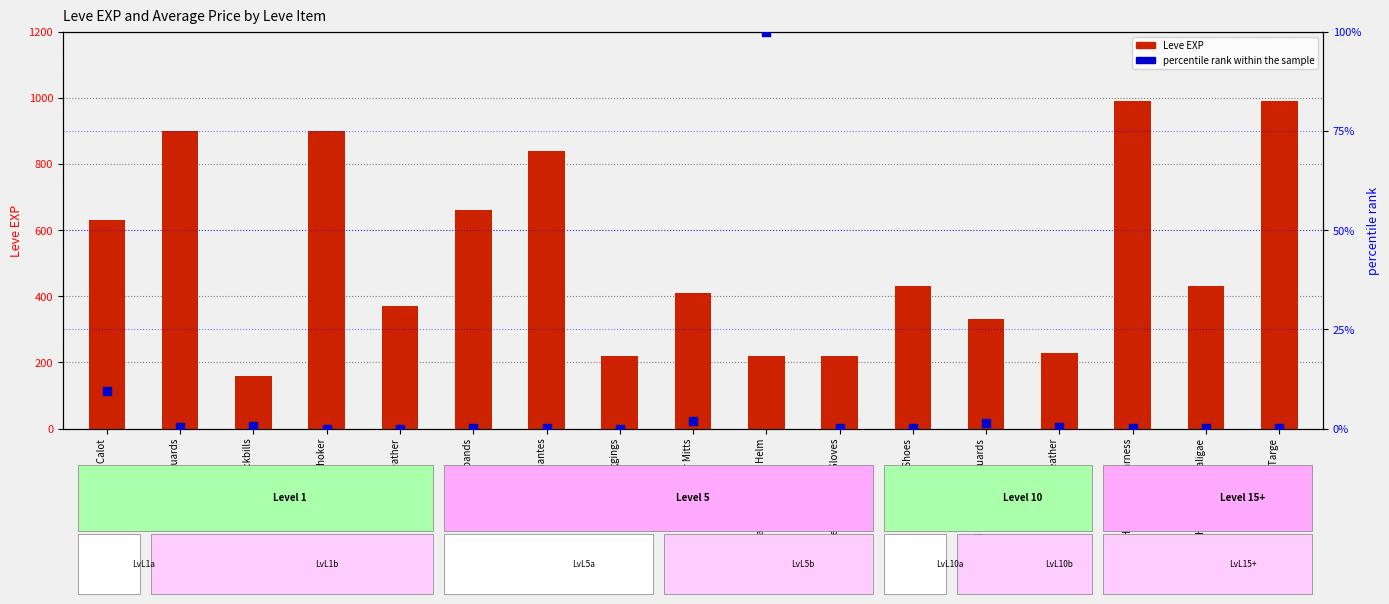

Which series has the widest spread of Y values?

Leve EXP